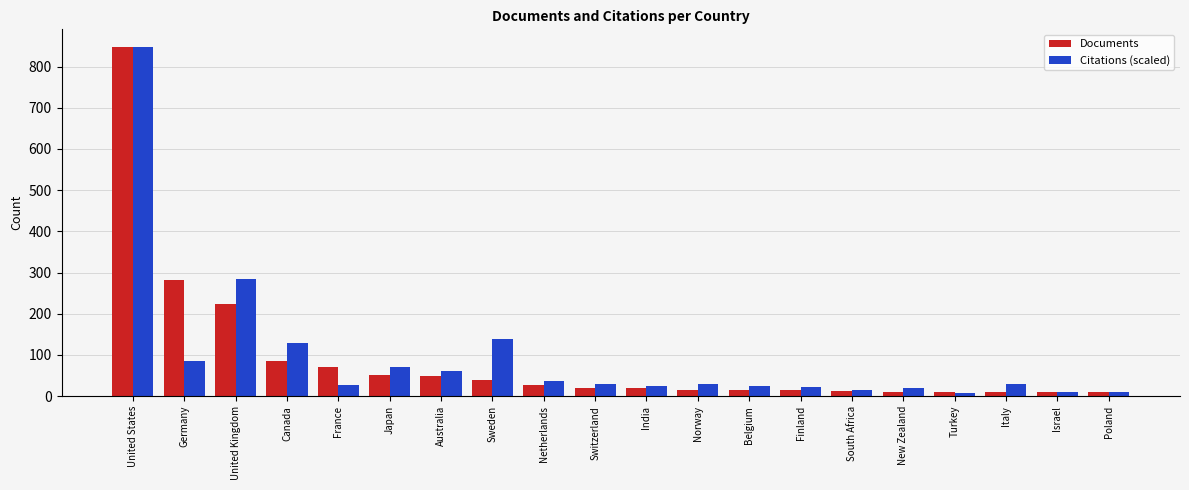

Where is Citations (scaled) nearest to the value 428?

United Kingdom